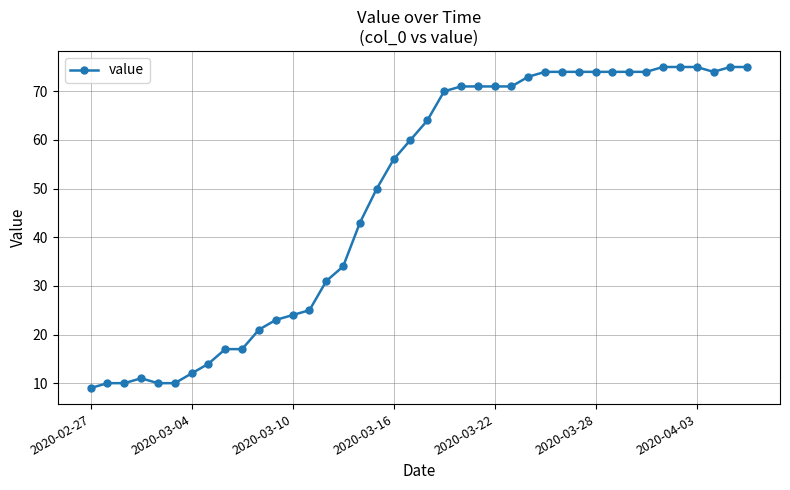

What is the value of the 8th point from the left?

14